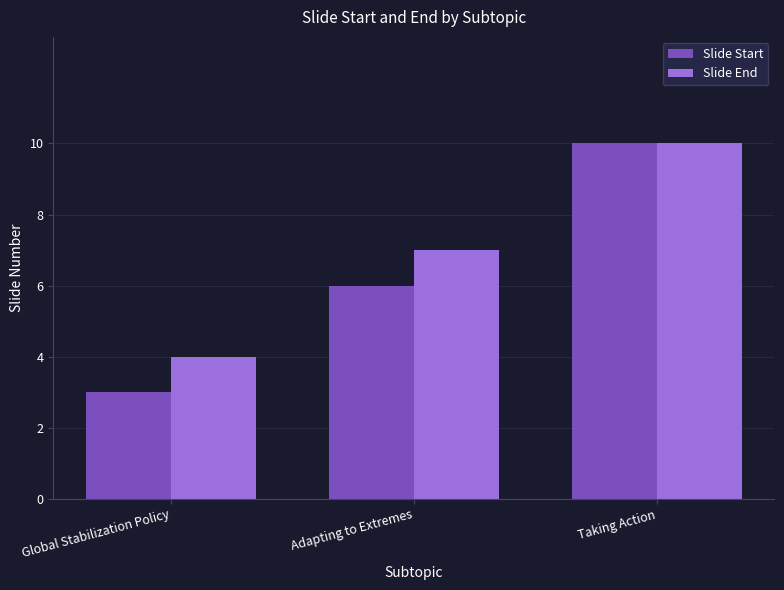

Are the bars horizontal?

No